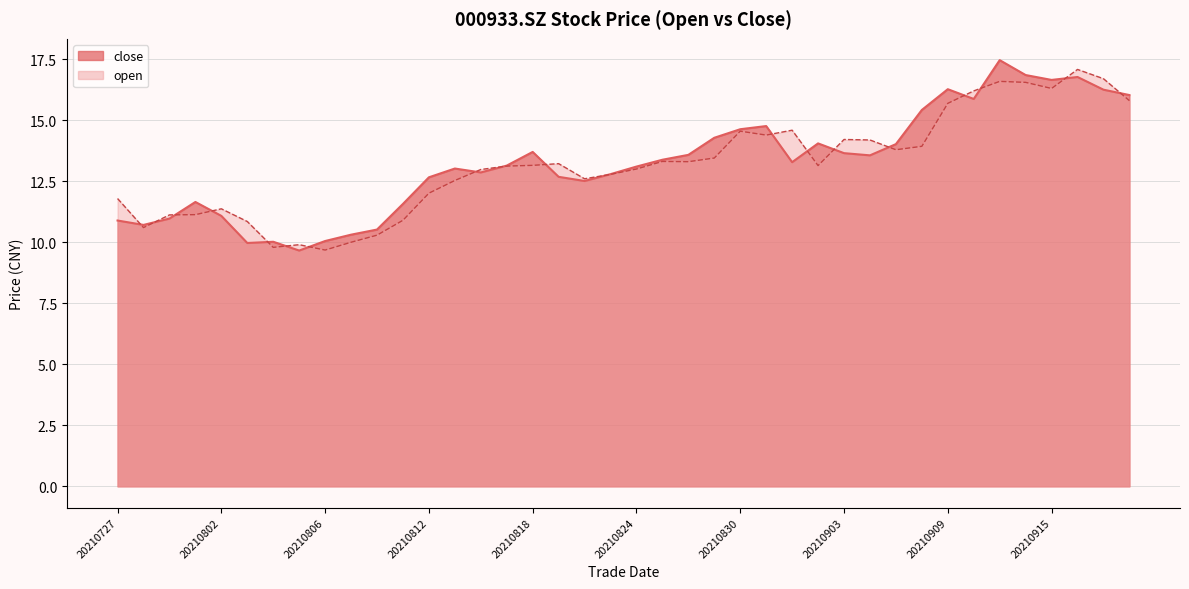

What is the approximate value of close at 20210820?

12.5